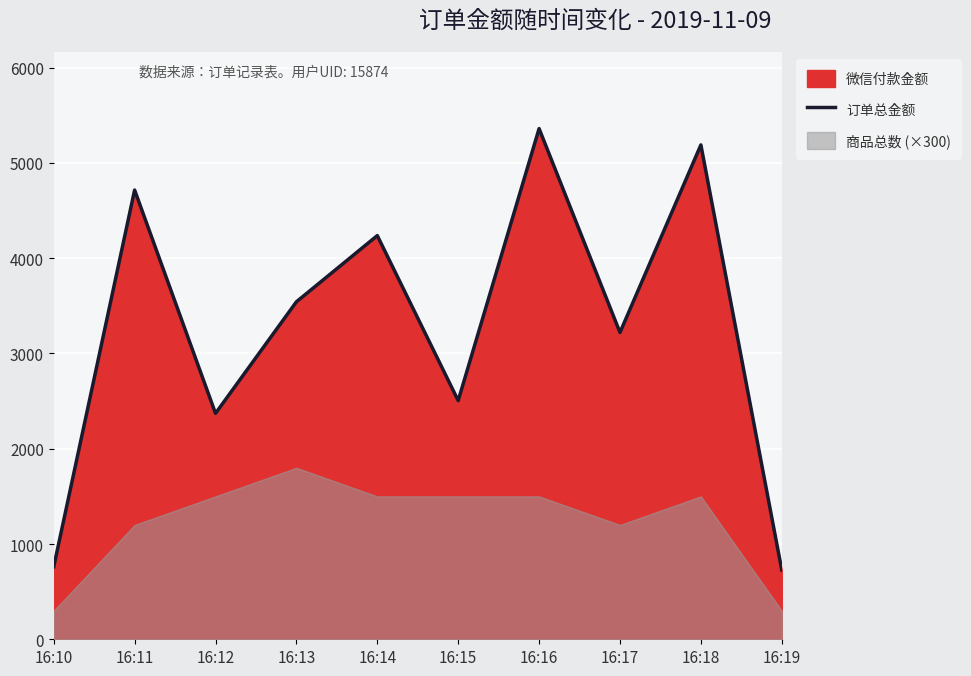

What value does the data have at 16:12?

2370.9